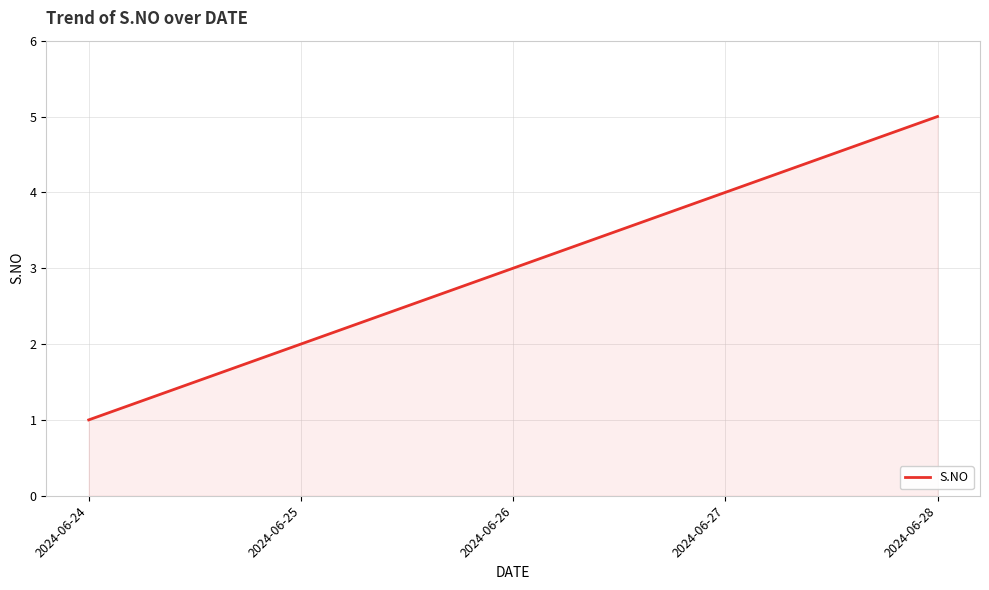

What is the ratio of the value at 2024-06-24 to the value at 2024-06-26?

0.3